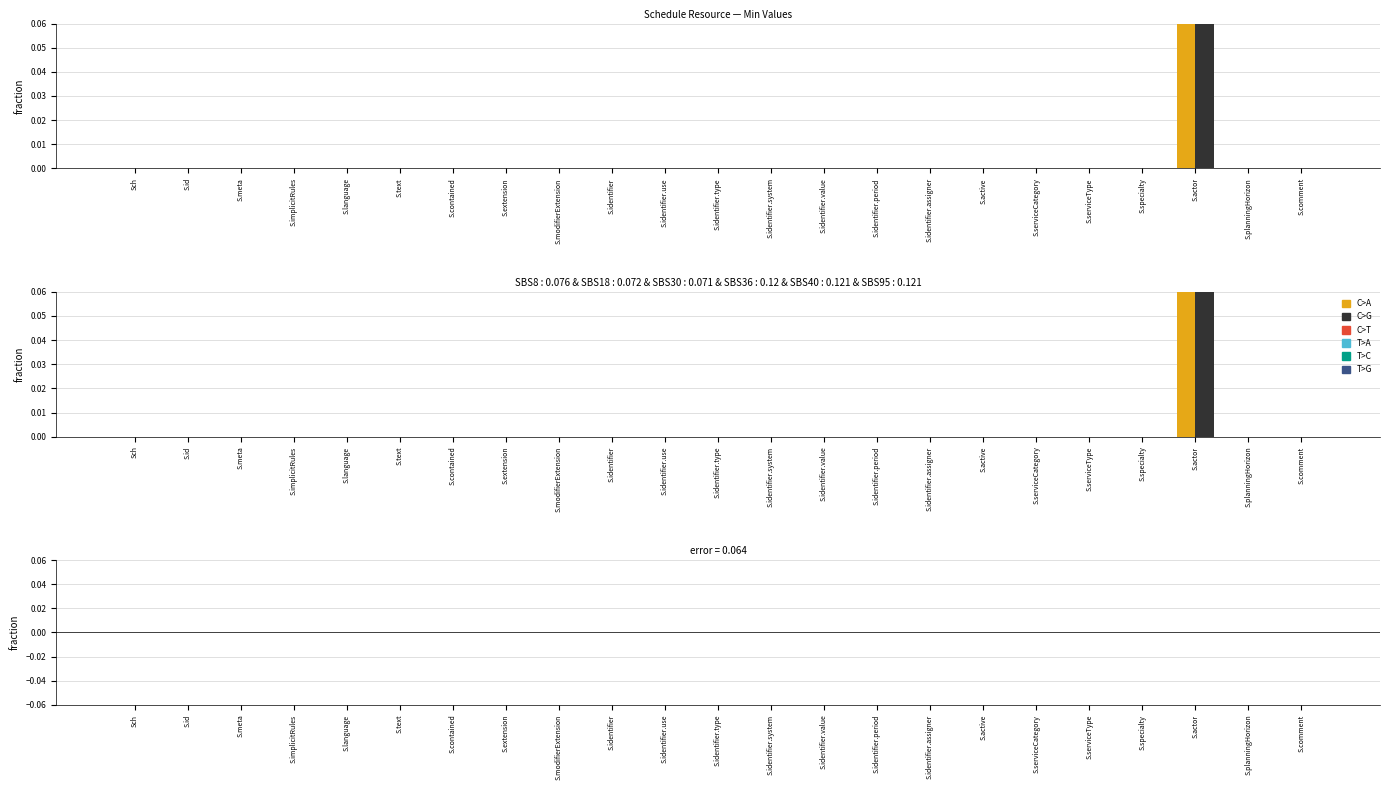

Reading left to right, transcribe all the data shown in this chart.

Min: 0	0	0	0	0	0	0	0	0	0	0	0	0	0	0	0	0	0	0	0	1	0	0
Base Min: 0	0	0	0	0	0	0	0	0	0	0	0	0	0	0	0	0	0	0	0	1	0	0